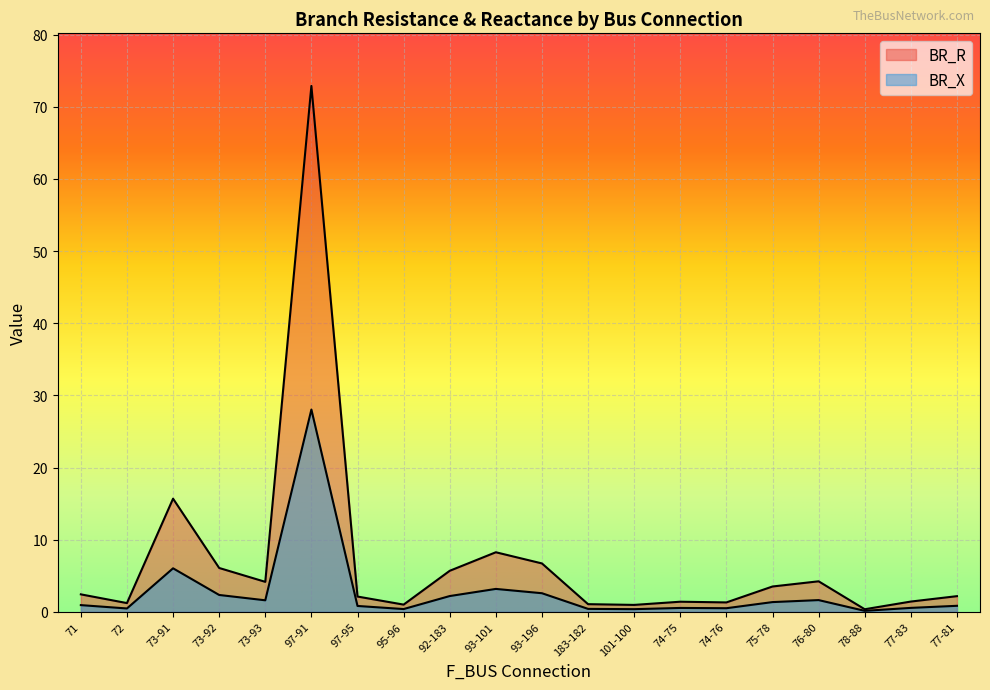

Between 92-183 and 97-95, which is larger?

92-183